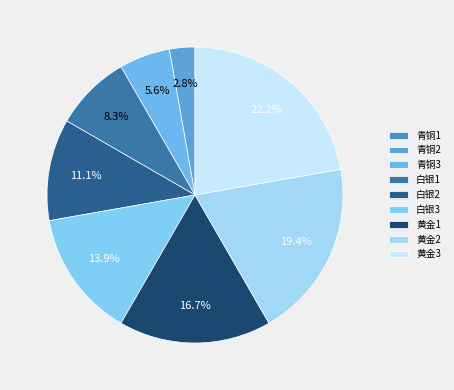

What is the ratio of the value at 青铜3 to the value at 黄金1?

0.3